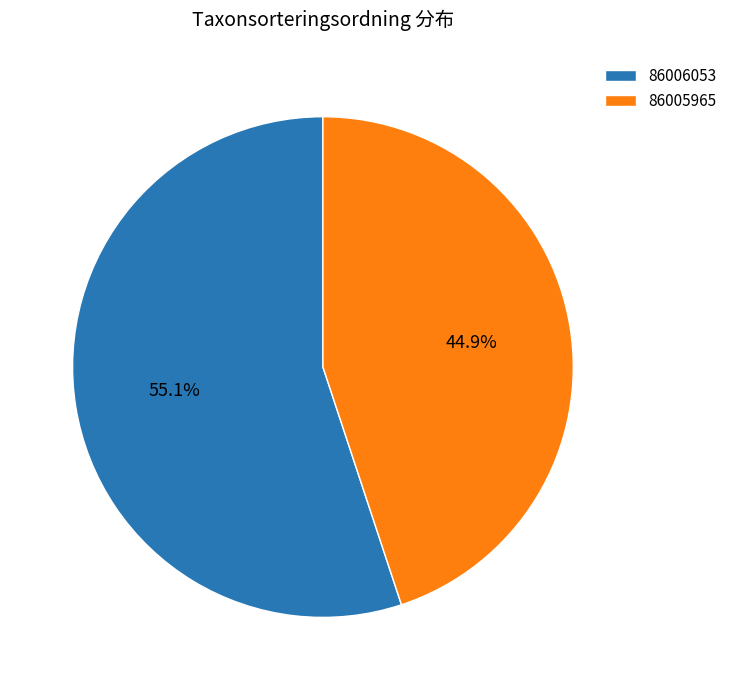

True or false: 86005965 accounts for 39% of the total.

False